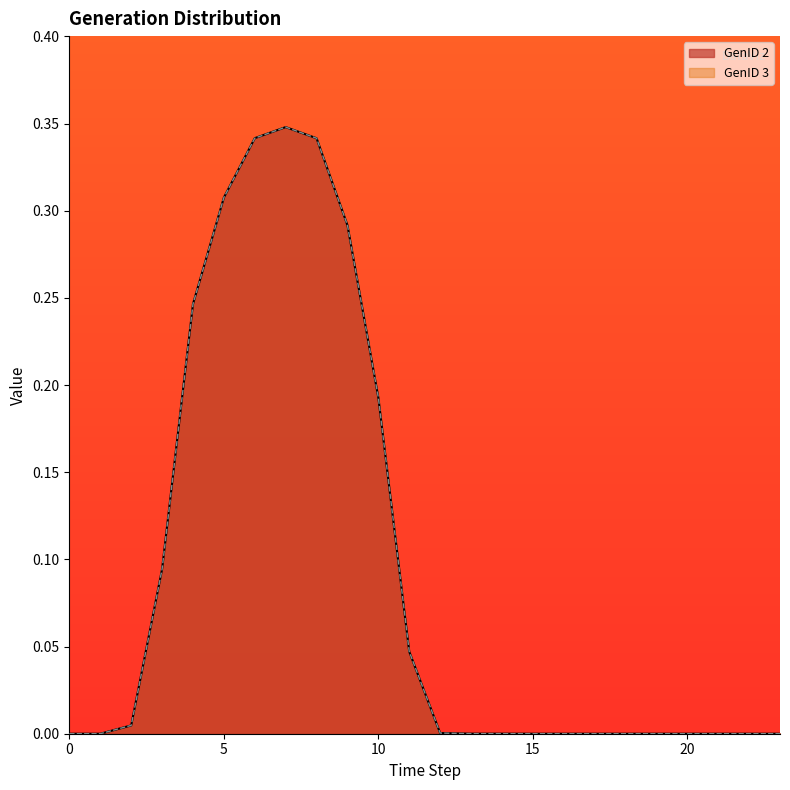

Which series has the largest total across all categories?

GenID 2